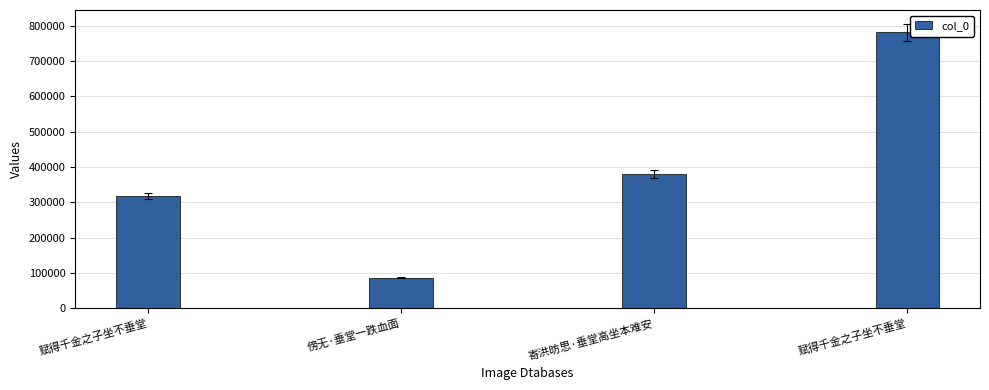

What is the greatest value displayed?

781084